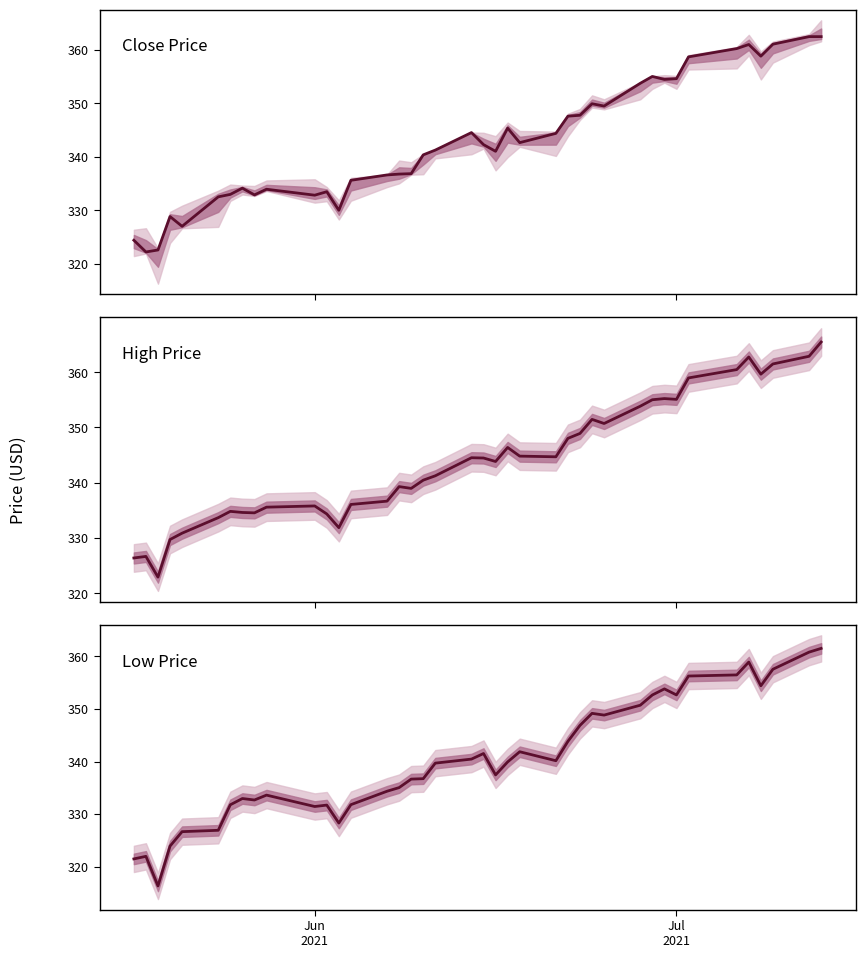

How many values in the Close Price series exceed 342?

20